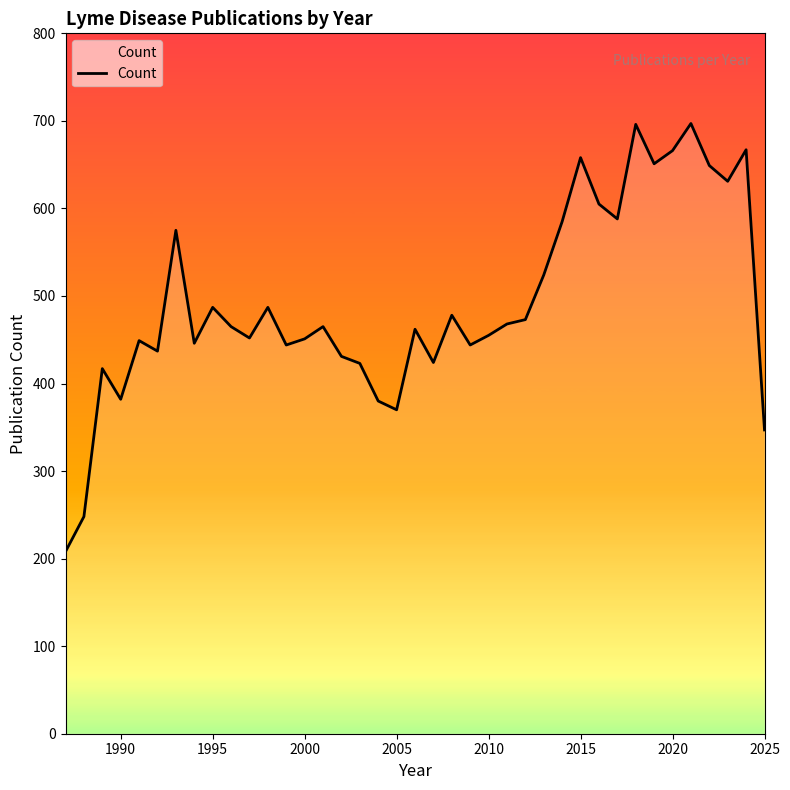

What is the minimum value shown in the chart?

208